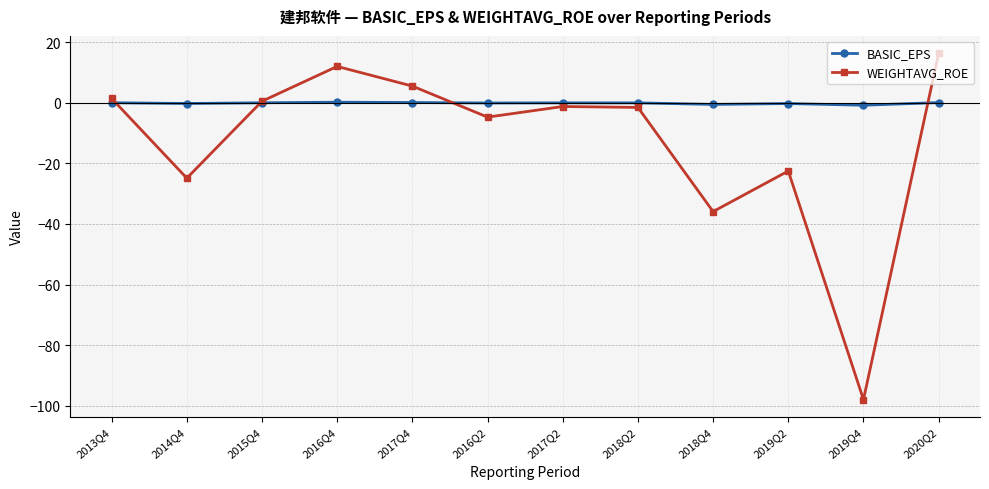

List the series in order of their overall mean, lowest first.

WEIGHTAVG_ROE, BASIC_EPS